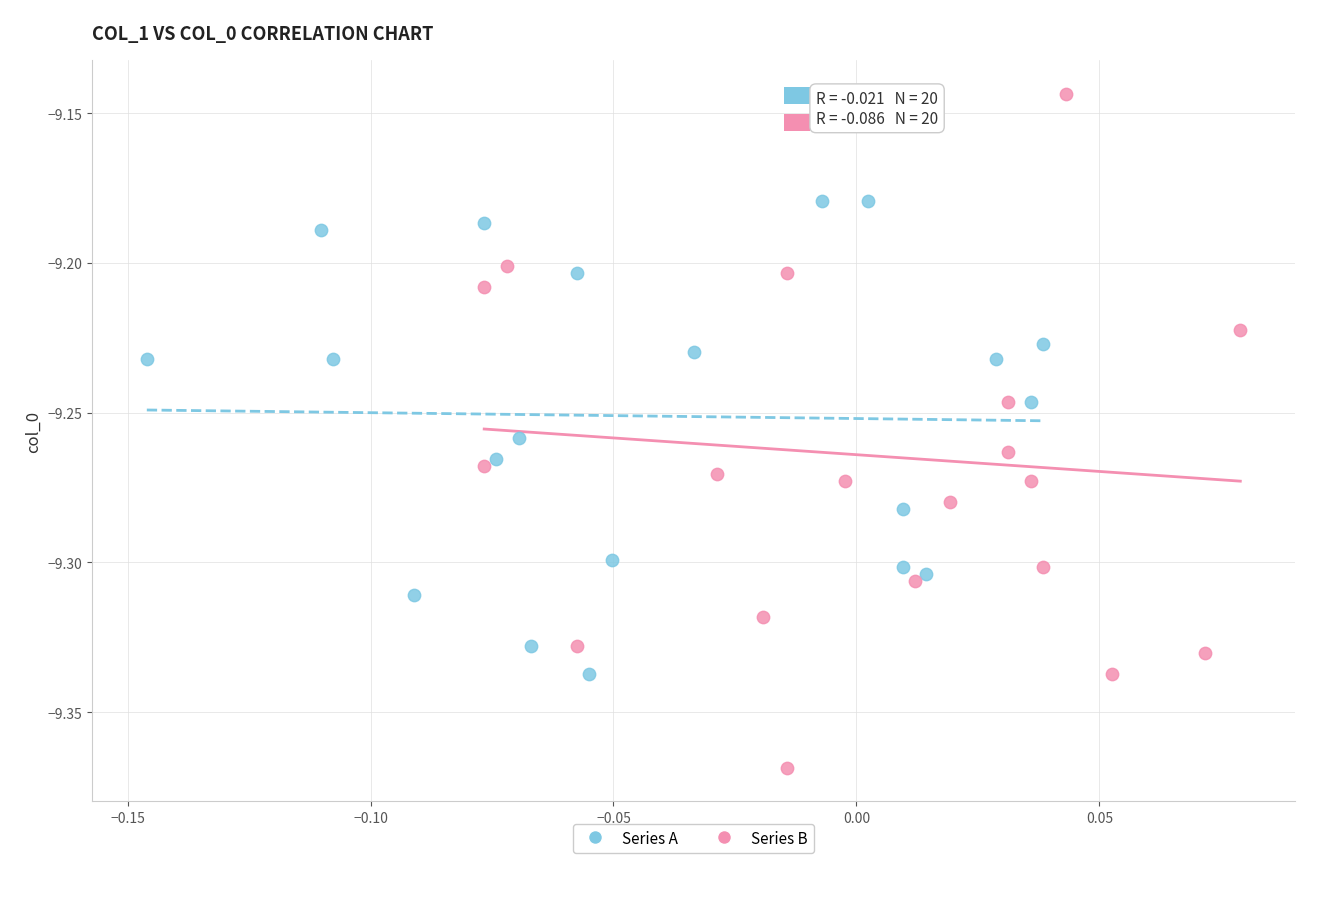

Which series contains the lowest Y value?

Series B